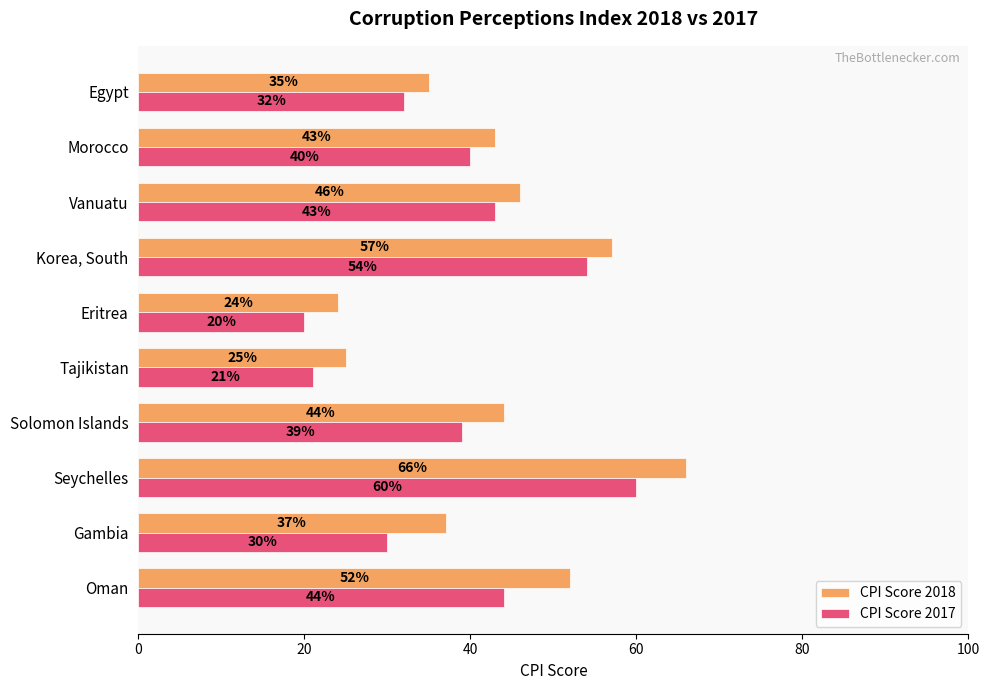

What are all the series names shown in the legend?

CPI Score 2018, CPI Score 2017